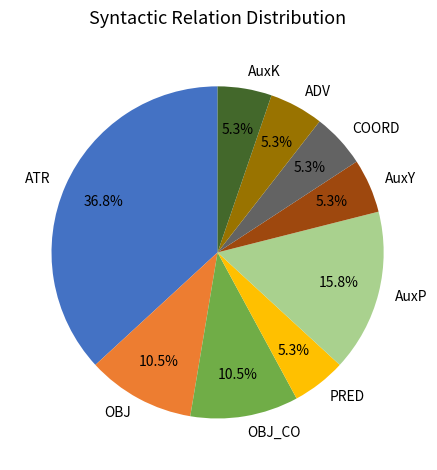

To the nearest percent, what portion does AuxP represent?

16%